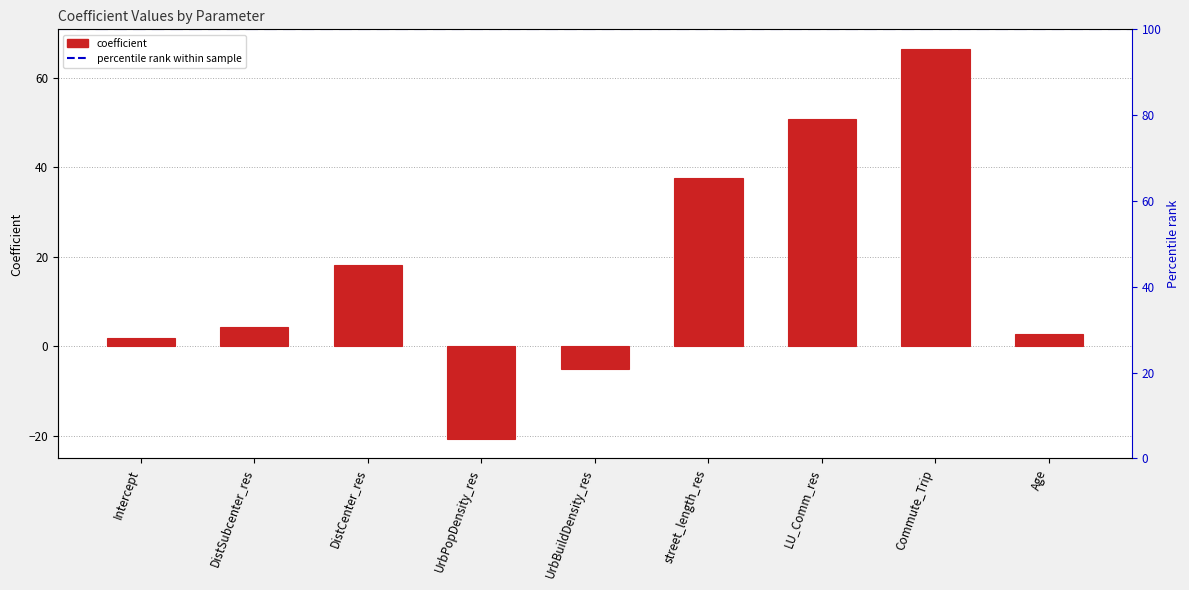

How many values are below 4?

4